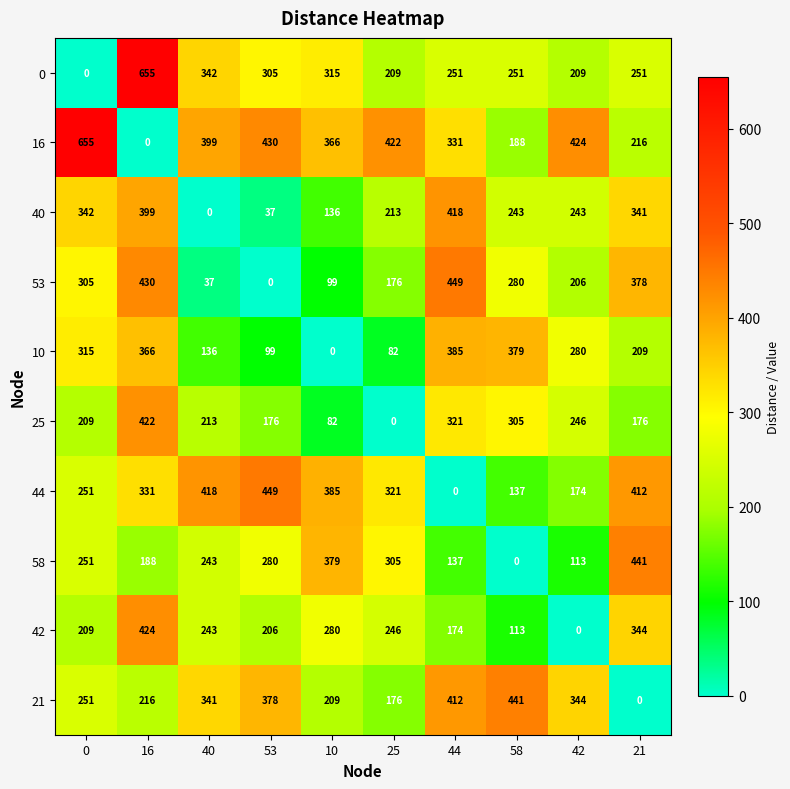

What is the difference between the second highest and second lowest values in the 0 series?

133